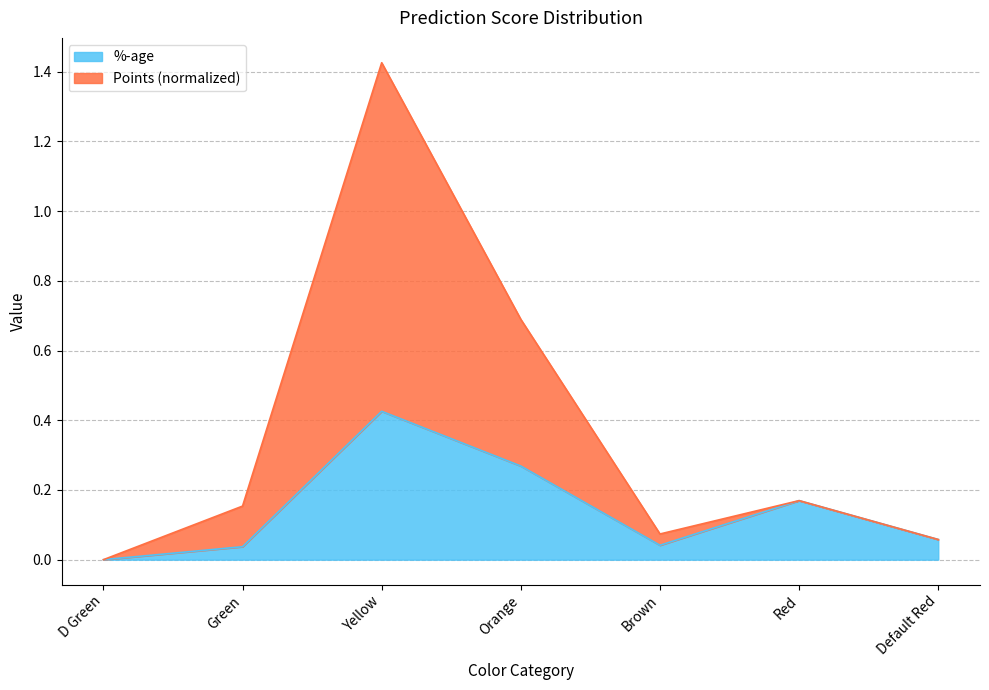

Reading left to right, transcribe all the data shown in this chart.

%-age: D Green=0.0	Green=0.0	Yellow=0.4	Orange=0.3	Brown=0.0	Red=0.2	Default Red=0.1
Points: D Green=0.0	Green=0.2	Yellow=1.4	Orange=0.7	Brown=0.1	Red=0.2	Default Red=0.1